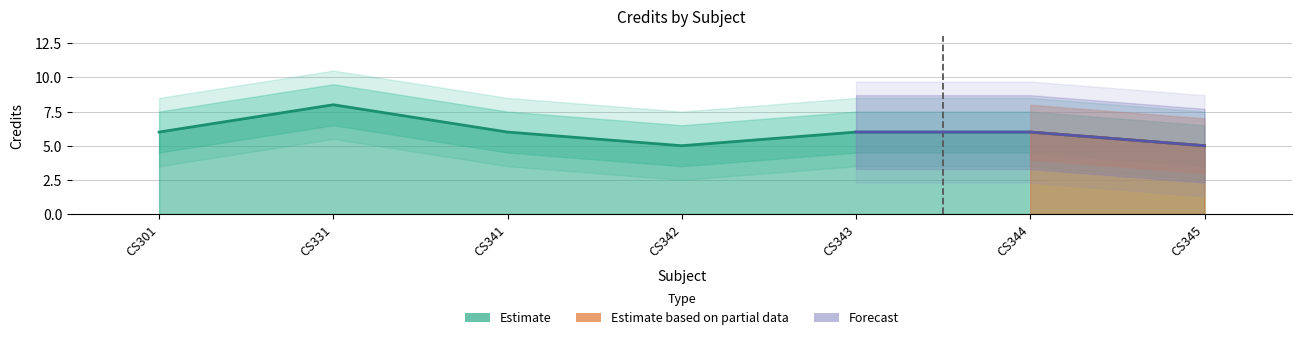

Reading left to right, transcribe all the data shown in this chart.

Credit: CS301=6.0	CS331=8.0	CS341=6.0	CS342=5.0	CS343=6.0	CS344=6.0	CS345=5.0
Credit_upper: CS301=7.5	CS331=9.5	CS341=7.5	CS342=6.5	CS343=7.5	CS344=7.5	CS345=6.5
Credit_lower: CS301=4.5	CS331=6.5	CS341=4.5	CS342=3.5	CS343=4.5	CS344=4.5	CS345=3.5
Credit_upper2: CS301=8.5	CS331=10.5	CS341=8.5	CS342=7.5	CS343=8.5	CS344=8.5	CS345=7.5
Credit_lower2: CS301=3.5	CS331=5.5	CS341=3.5	CS342=2.5	CS343=3.5	CS344=3.5	CS345=2.5